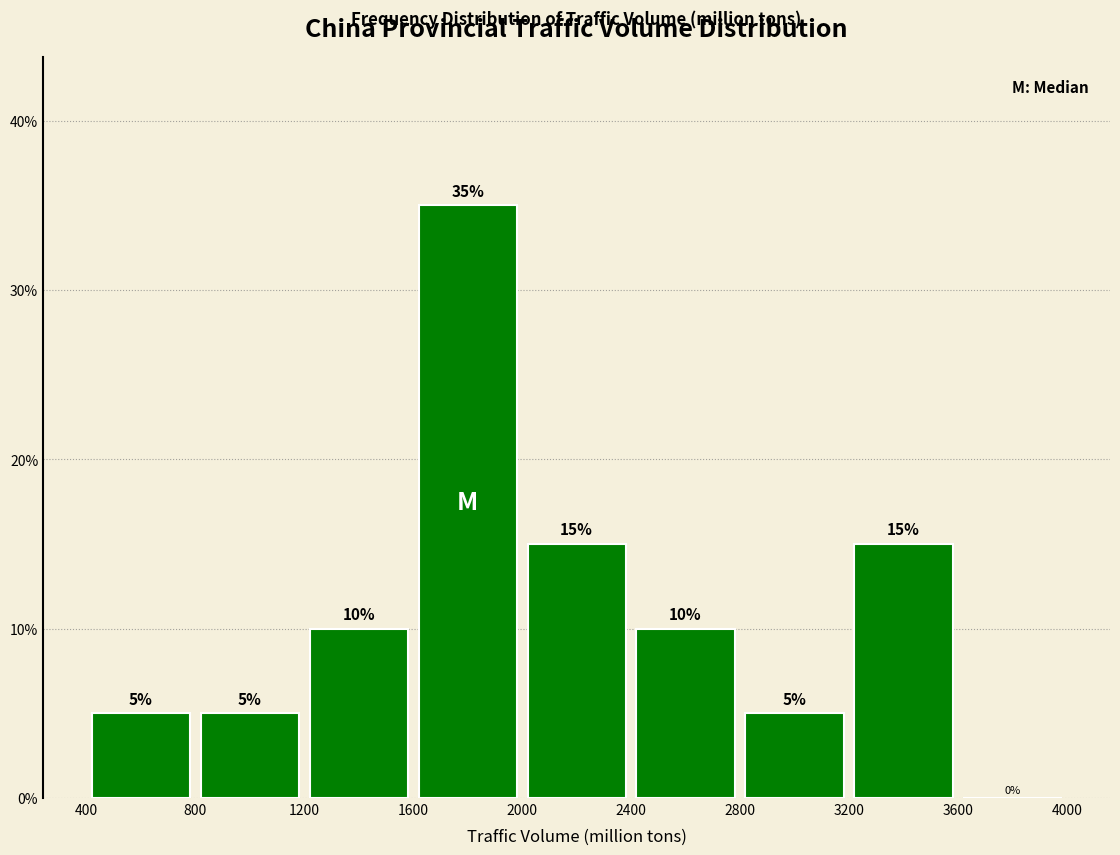

Over which range of the x-axis is the bar tallest?

1600 to 2000